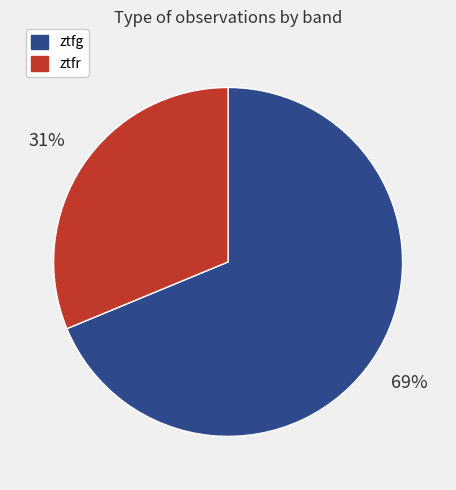

To the nearest percent, what portion does ztfr represent?

31%